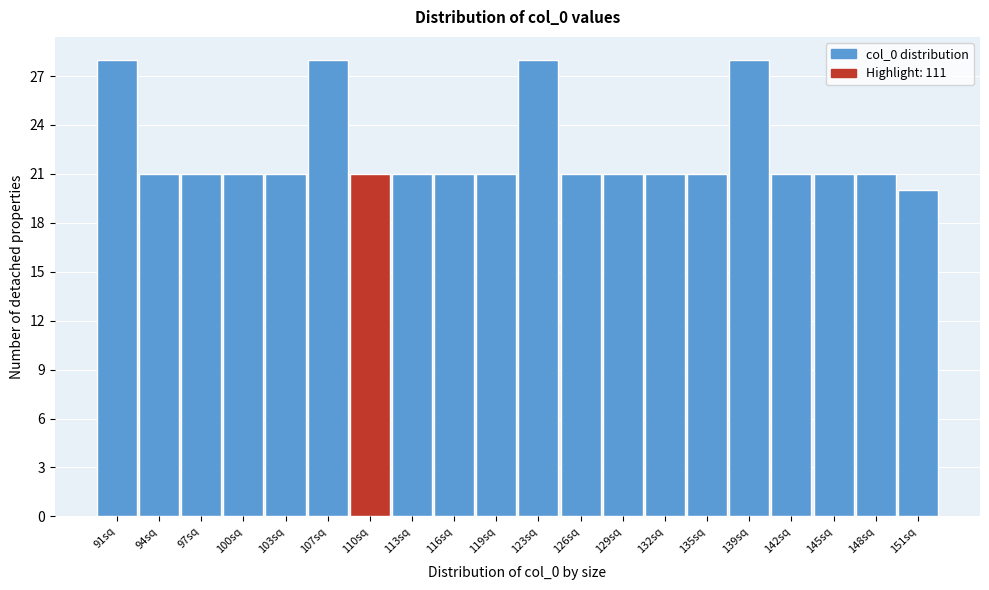

Reading left to right, transcribe all the data shown in this chart.

91sq=28	94sq=21	97sq=21	100sq=21	103sq=21	107sq=28	110sq=21	113sq=21	116sq=21	119sq=21	123sq=28	126sq=21	129sq=21	132sq=21	135sq=21	139sq=28	142sq=21	145sq=21	148sq=21	151sq=20